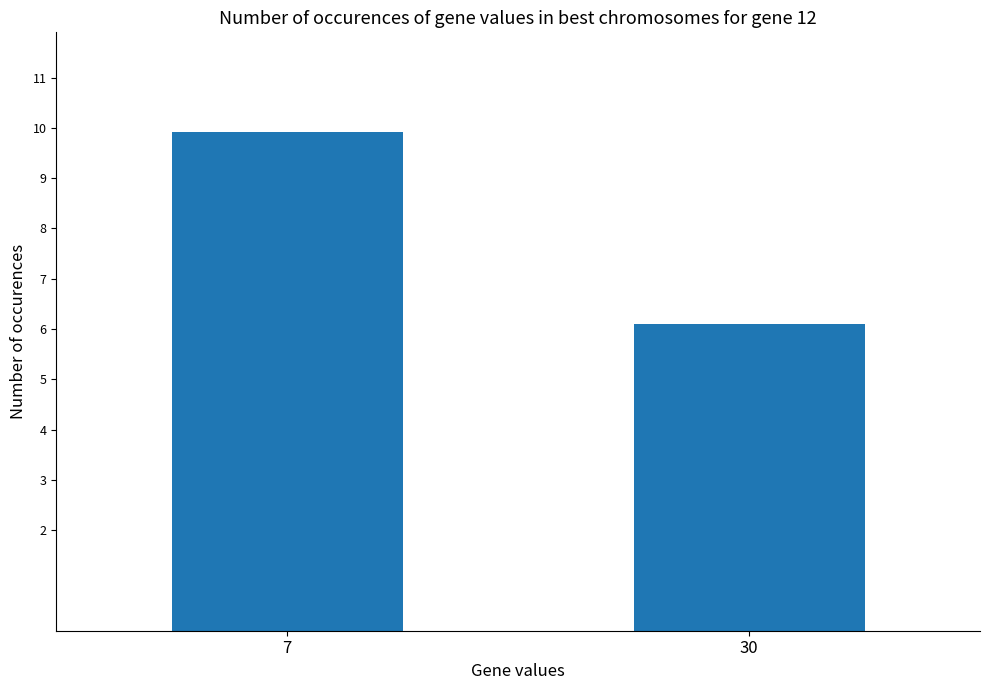

What is the sum of the values at 30 and 7?

16.0